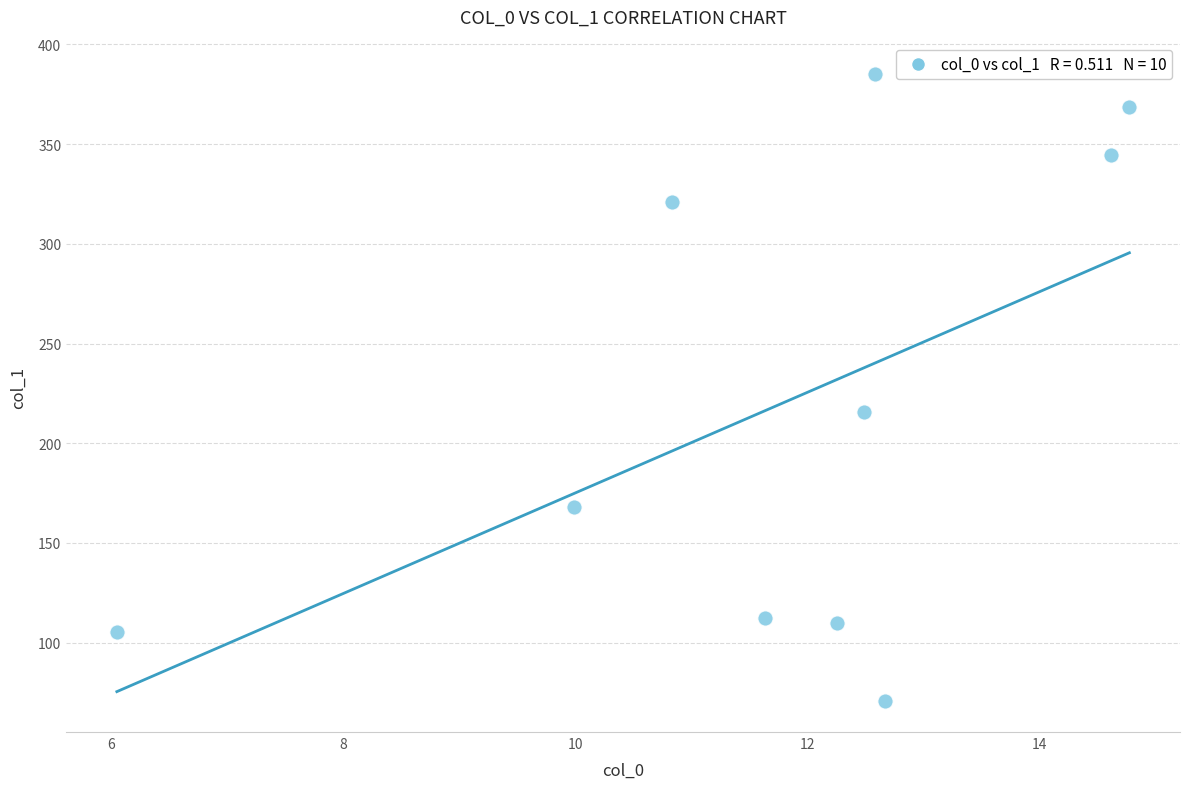

What is the range of Y values (max minus min)?

314.3